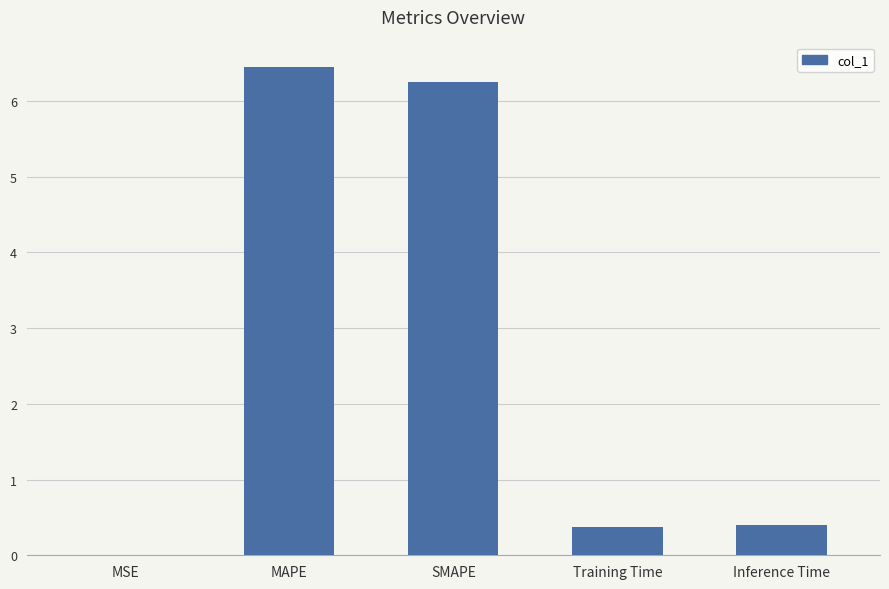

What is the maximum value shown in the chart?

6.4